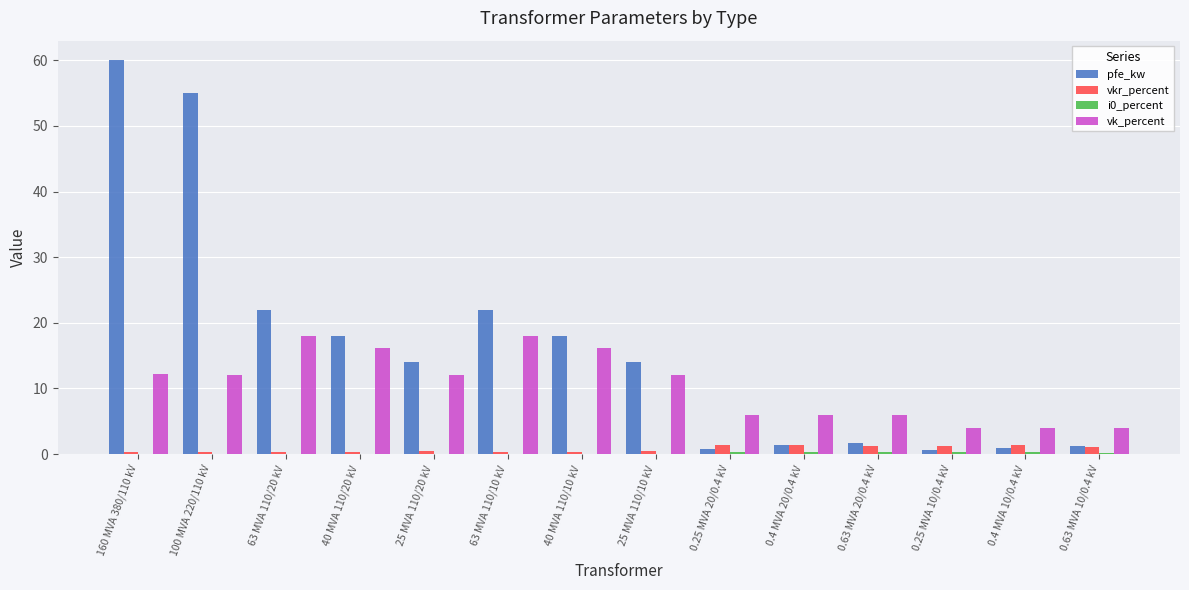

Where does the pfe_kw series first go above 14?

160 MVA 380/110 kV